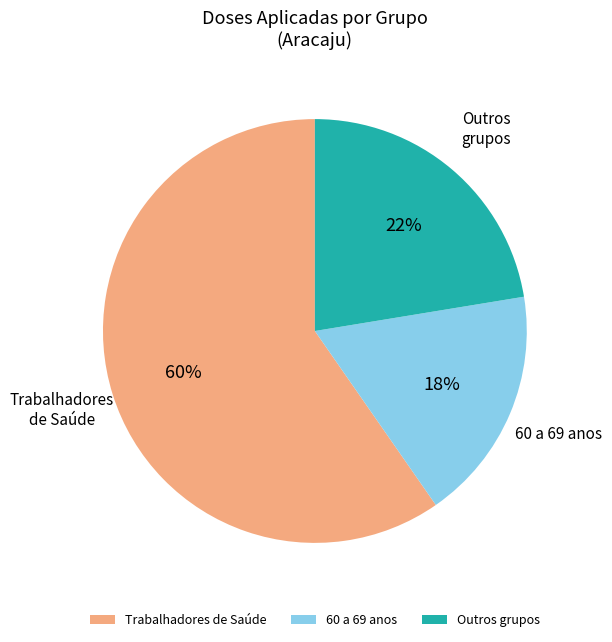

To the nearest percent, what is the average slice percentage?

33%